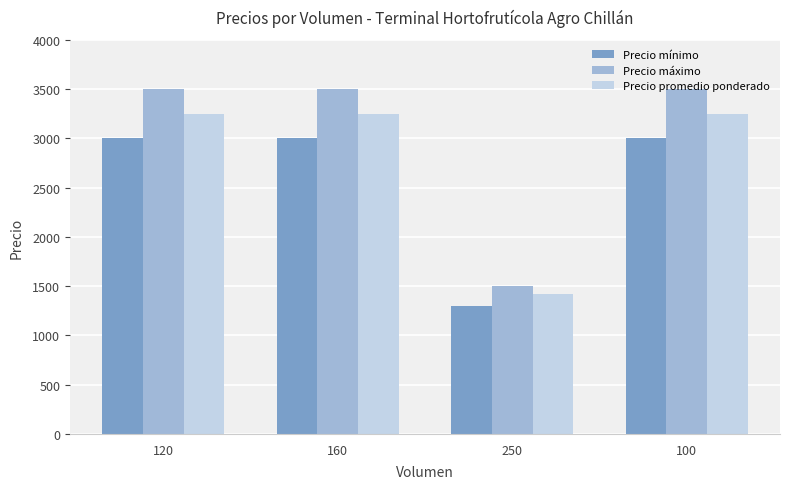

What is the sum of all Precio mínimo values?

10300